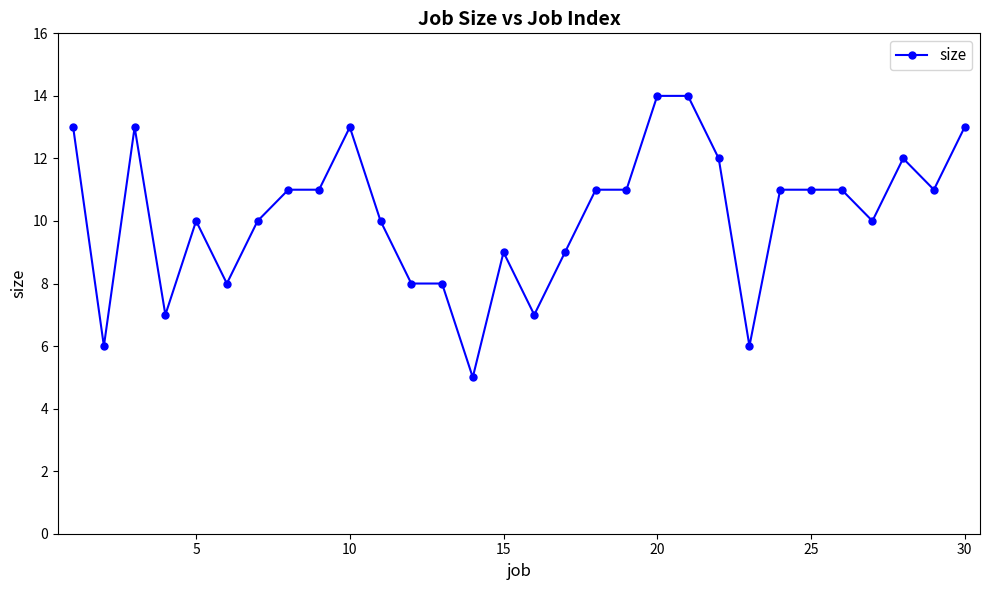

What is the value of the 3rd point from the left?

13